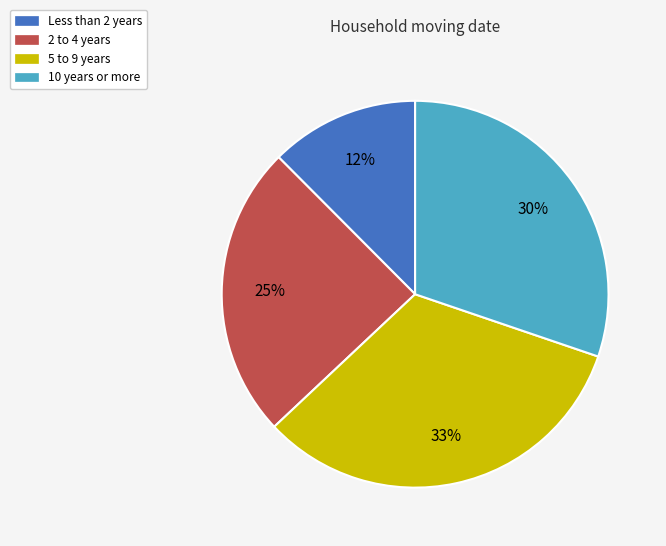

To the nearest percent, what is the average slice percentage?

25%